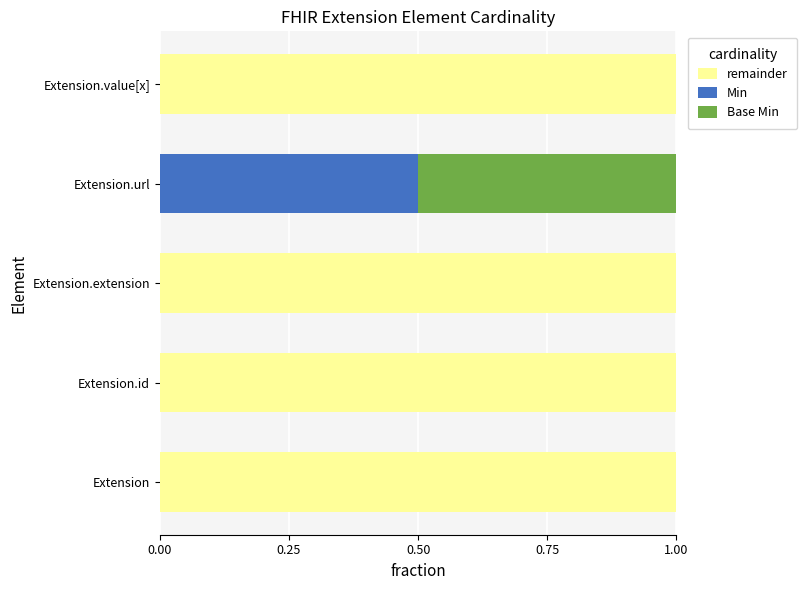

What is the total value across all series at Extension.extension?

1.0